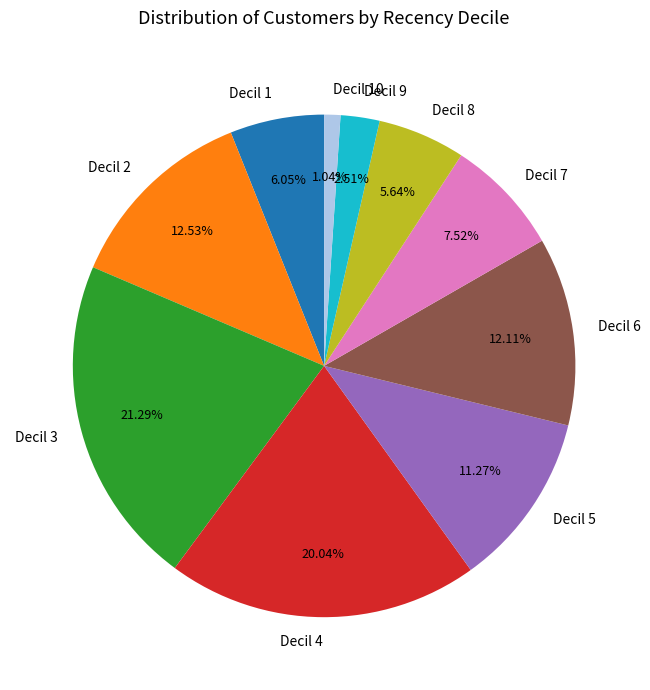

Do Decil 3 and Decil 6 together represent more than half of the pie?

No